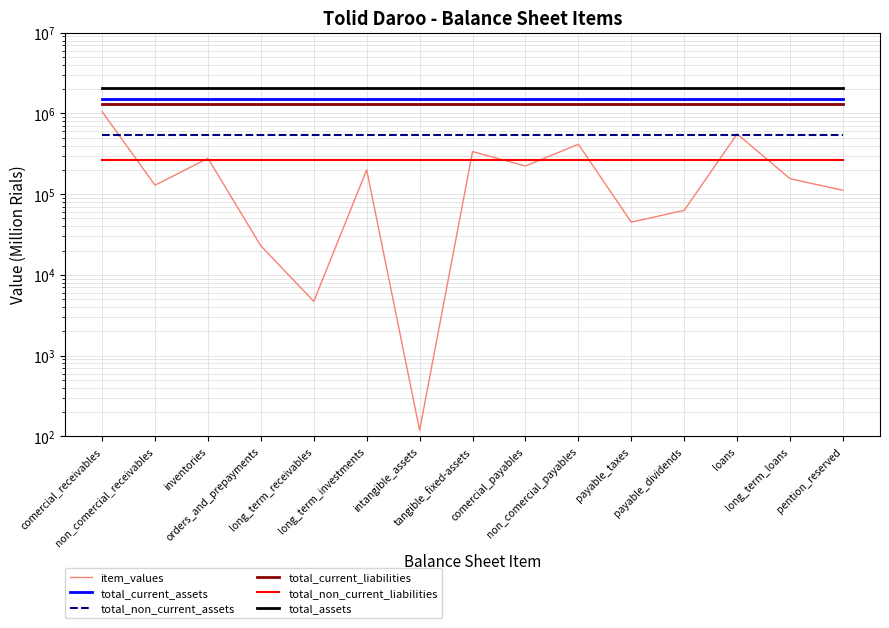

At which category is the sum across all series the highest?

comercial_receivables